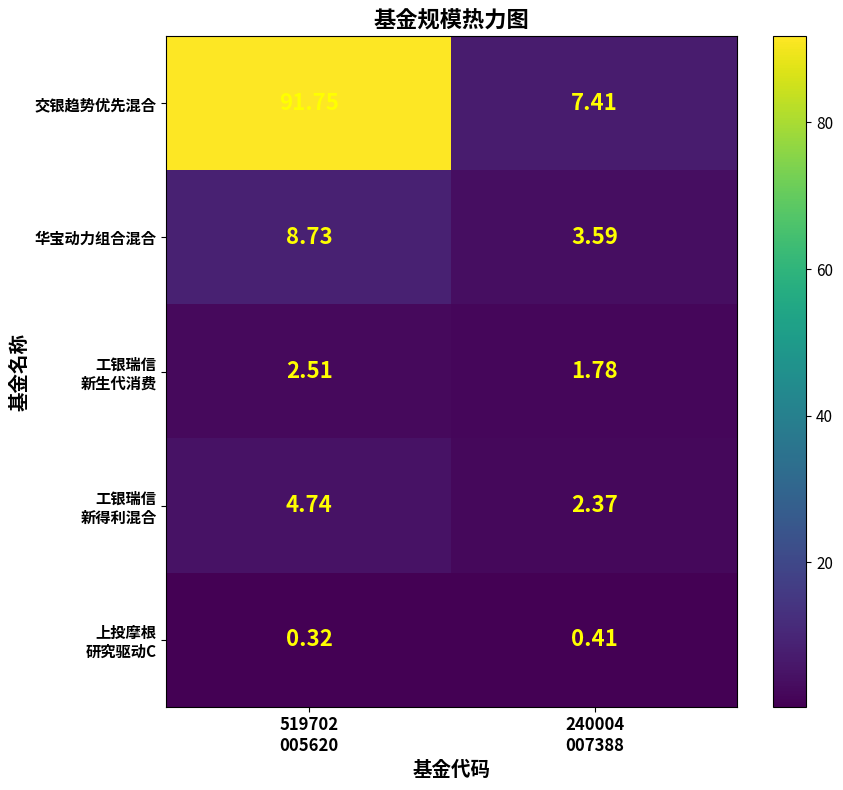

Which series has the largest total across all categories?

交银趋势优先混合